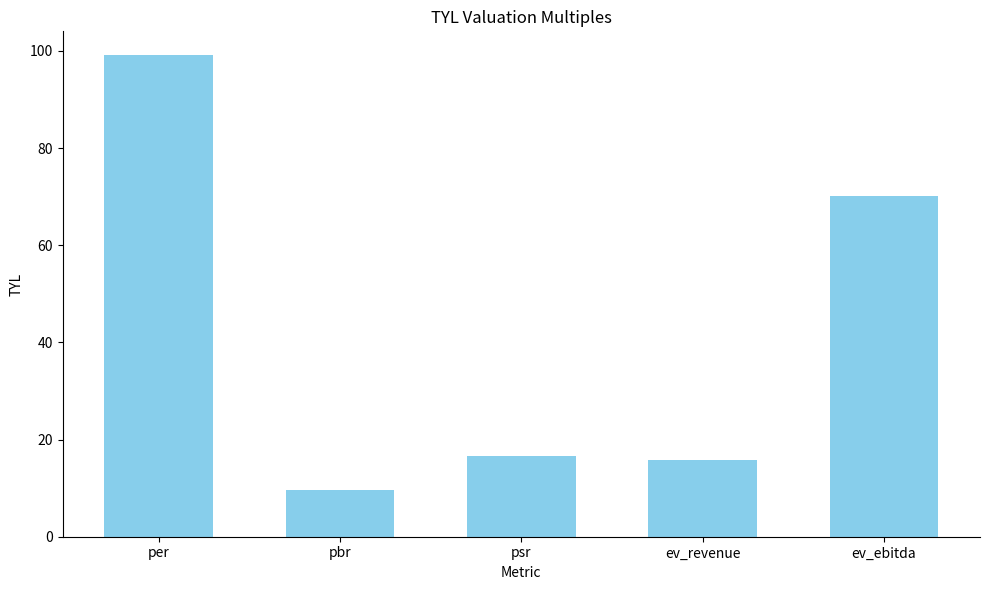

Which category has the lowest value across all series?

pbr